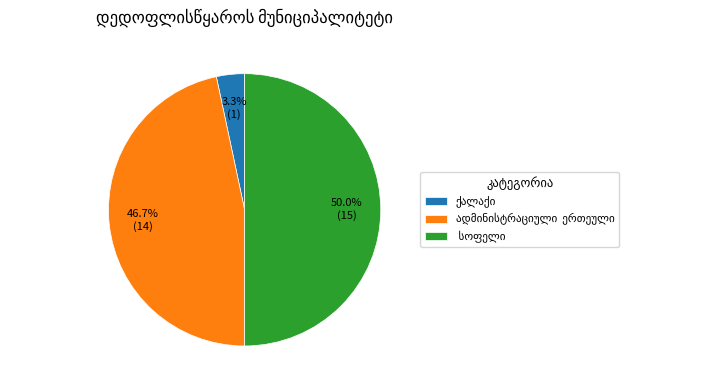

Which category has the biggest portion of the pie?

 სოფელი